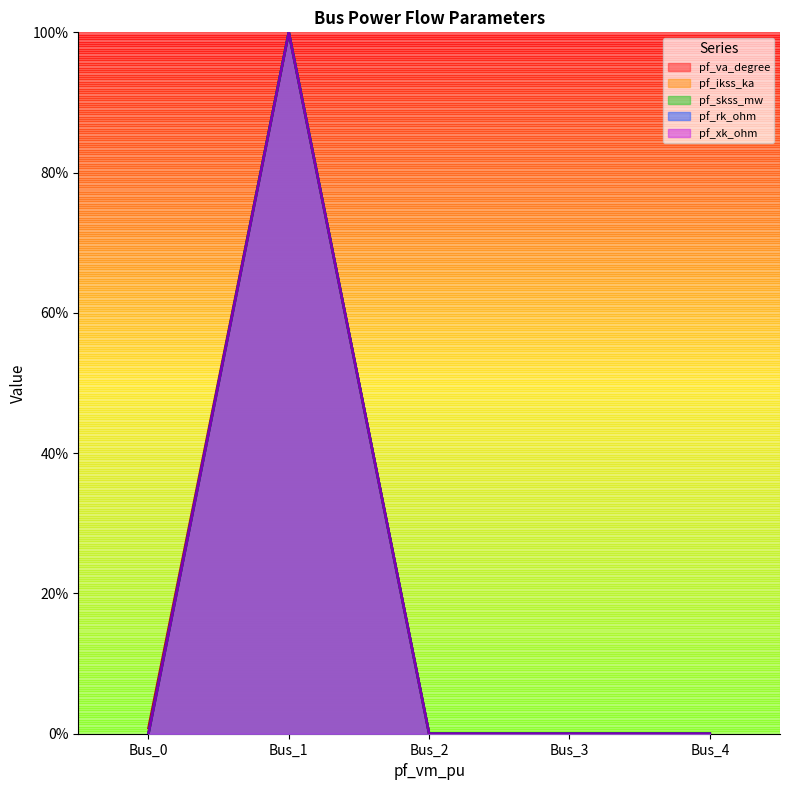

The value of pf_va_degree at Bus_4 is 69.9. True or false?

False